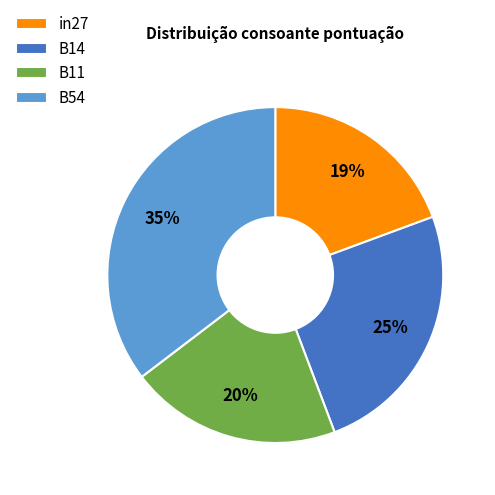

Do B11 and in27 together represent more than half of the pie?

No